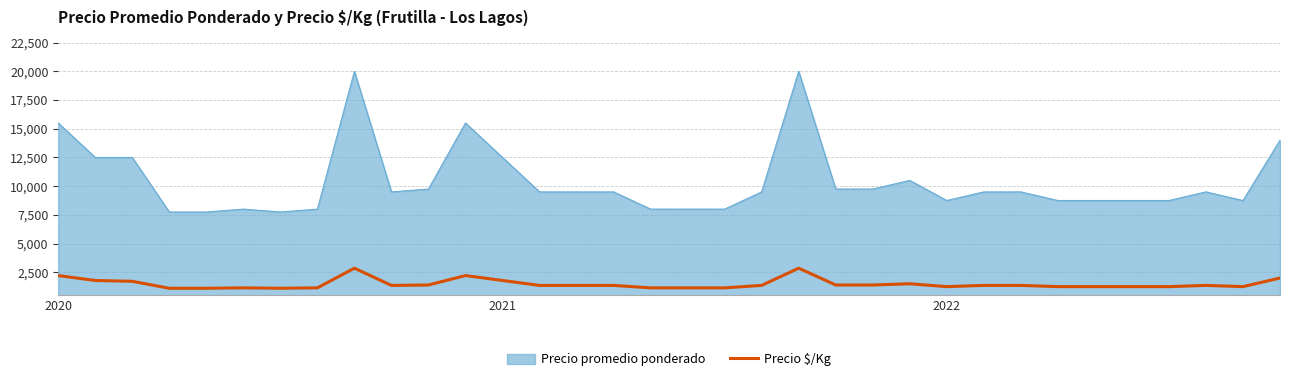

What is the smallest value displayed?

1107